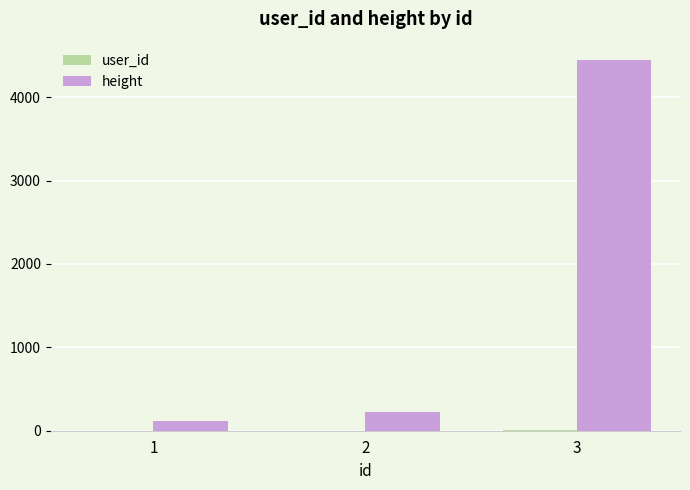

What is the approximate value of height at 1?

111.2